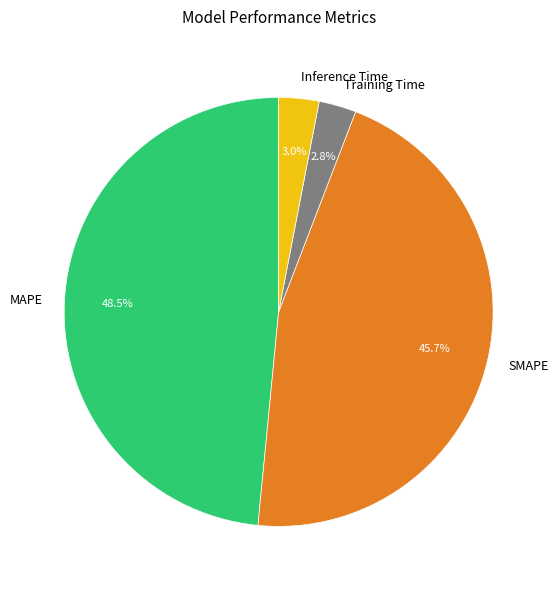

What portion of the pie excludes MAPE?

51.5%